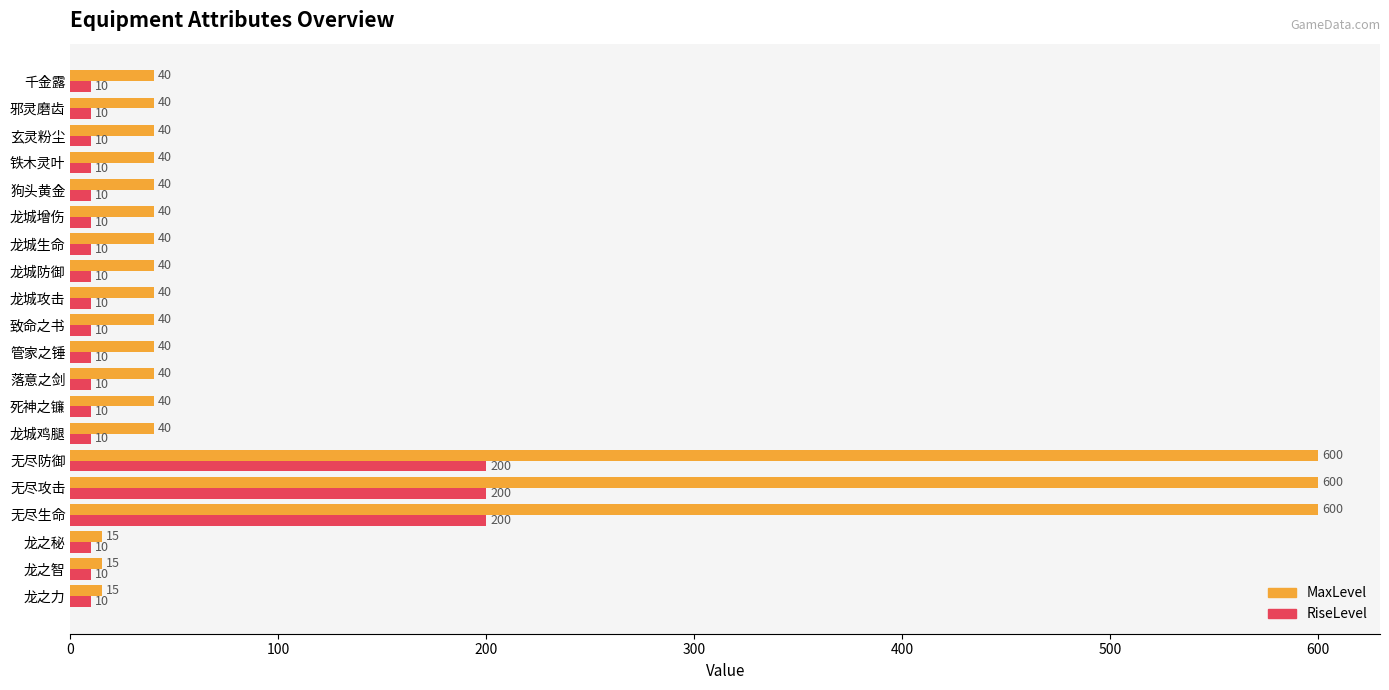

Which series has the widest spread of values?

MaxLevel